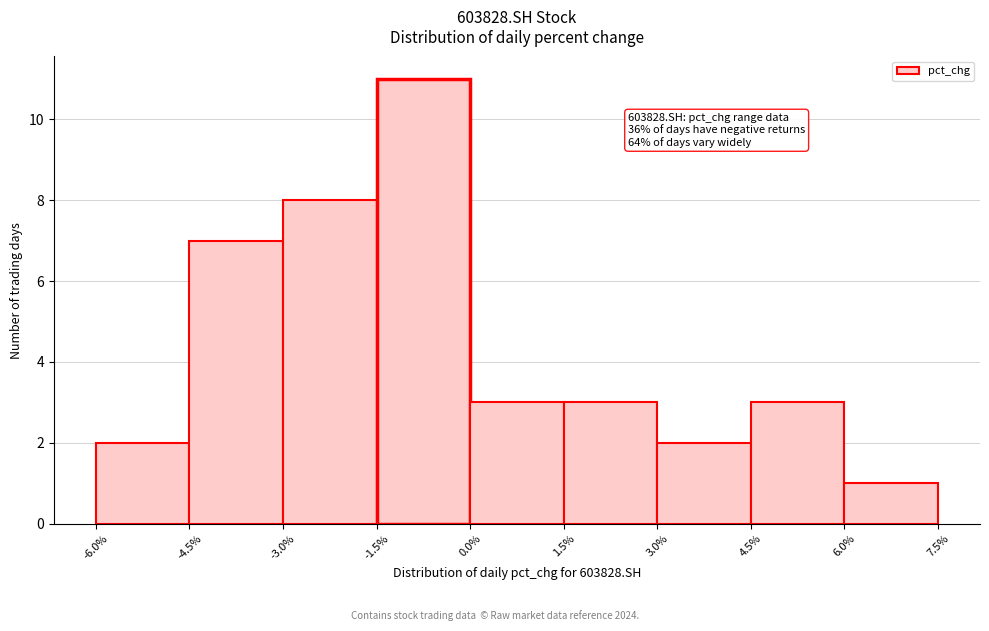

Which range on the x-axis has the tallest bar?

-1.5% to 0.0%